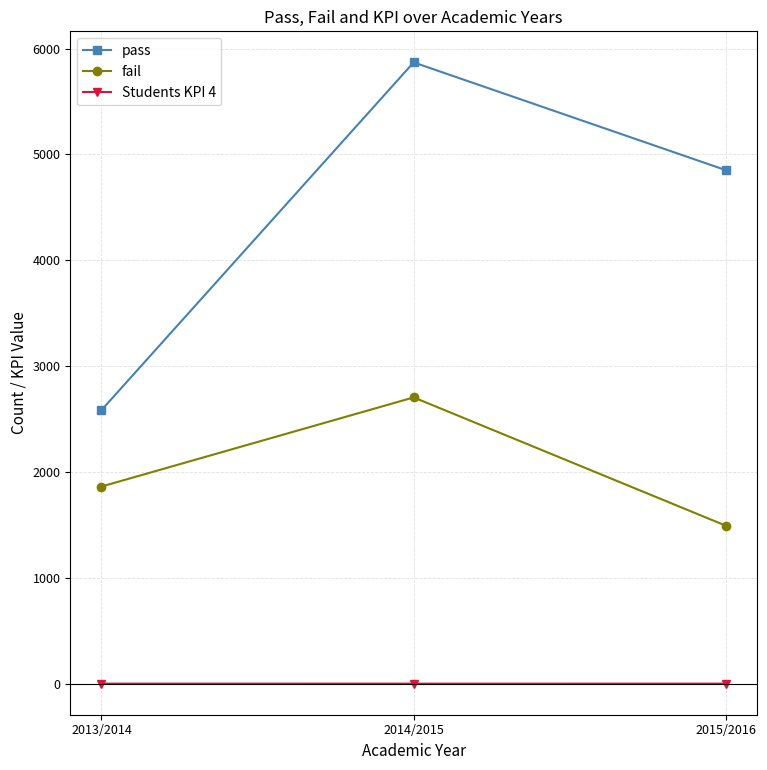

Count the fail values in the range 1493 to 2705.

3